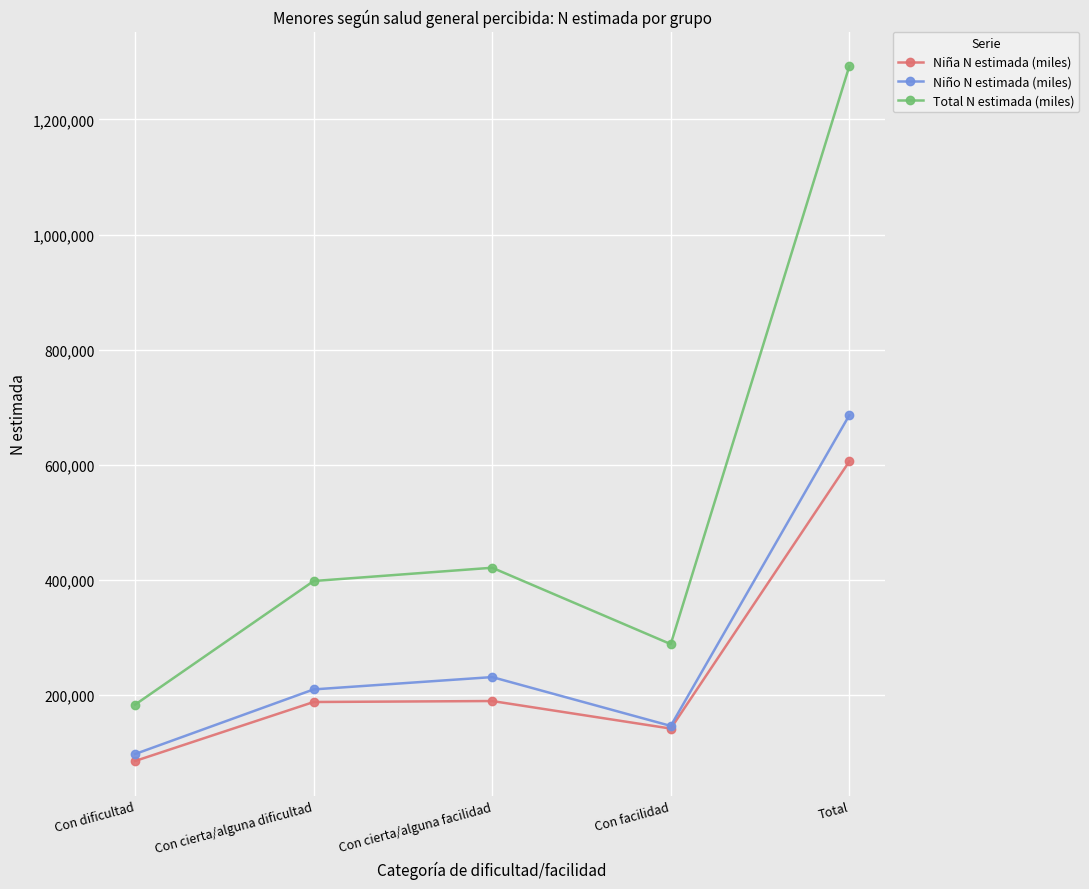

Which series has the largest range (max minus min)?

Total N estimada (miles)